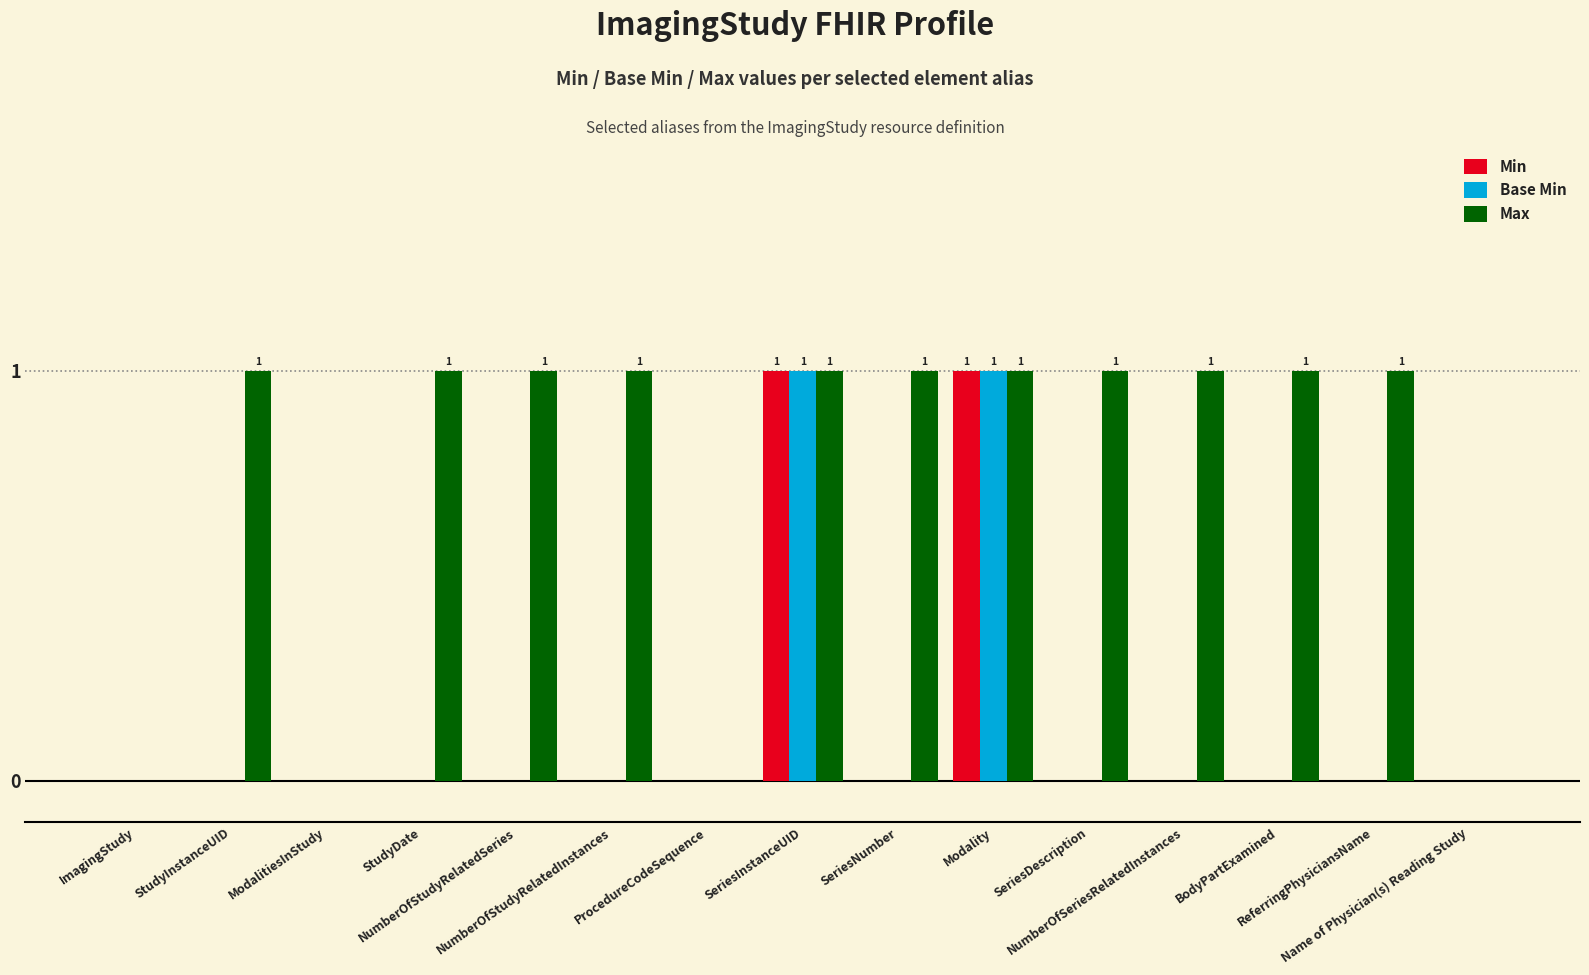

Which series has the largest total across all categories?

Max